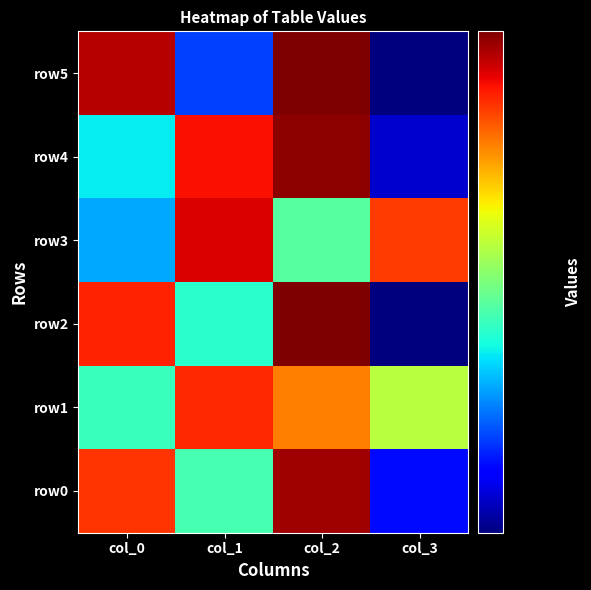

Reading left to right, list all the values displayed in this chart.

row0: col_0=66	col_1=34	col_2=79	col_3=21
row1: col_0=33	col_1=67	col_2=58	col_3=42
row2: col_0=68	col_1=32	col_2=83	col_3=17
row3: col_0=27	col_1=73	col_2=35	col_3=65
row4: col_0=30	col_1=70	col_2=81	col_3=19
row5: col_0=77	col_1=23	col_2=83	col_3=17